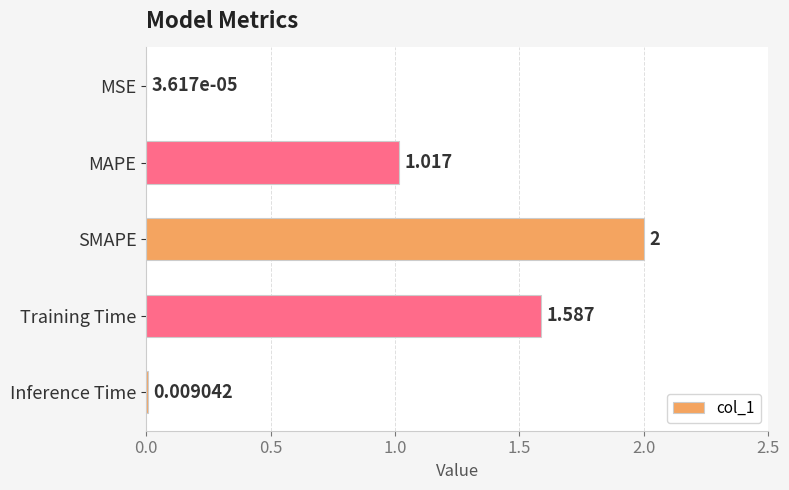

At which label is the value closest to 1?

MAPE